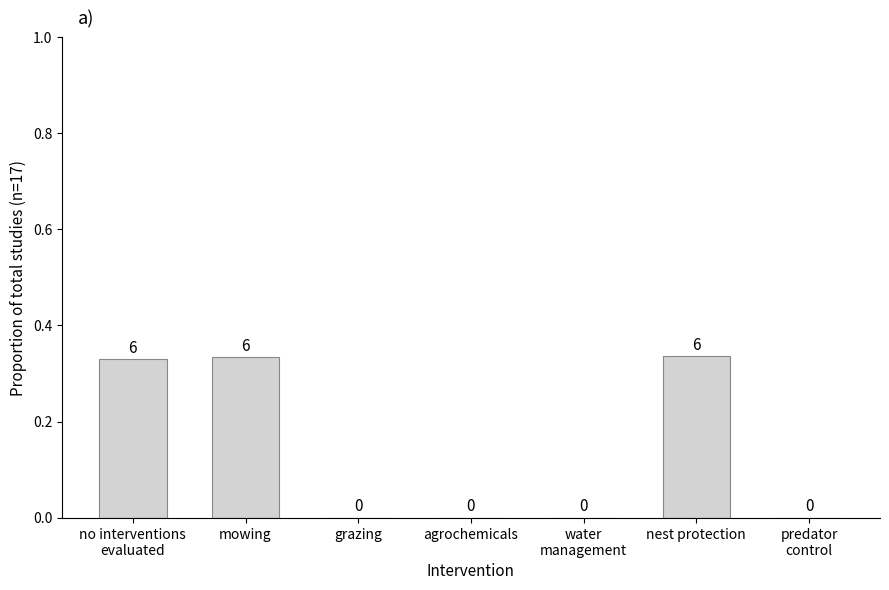

How many values are between 0 and 1?

7